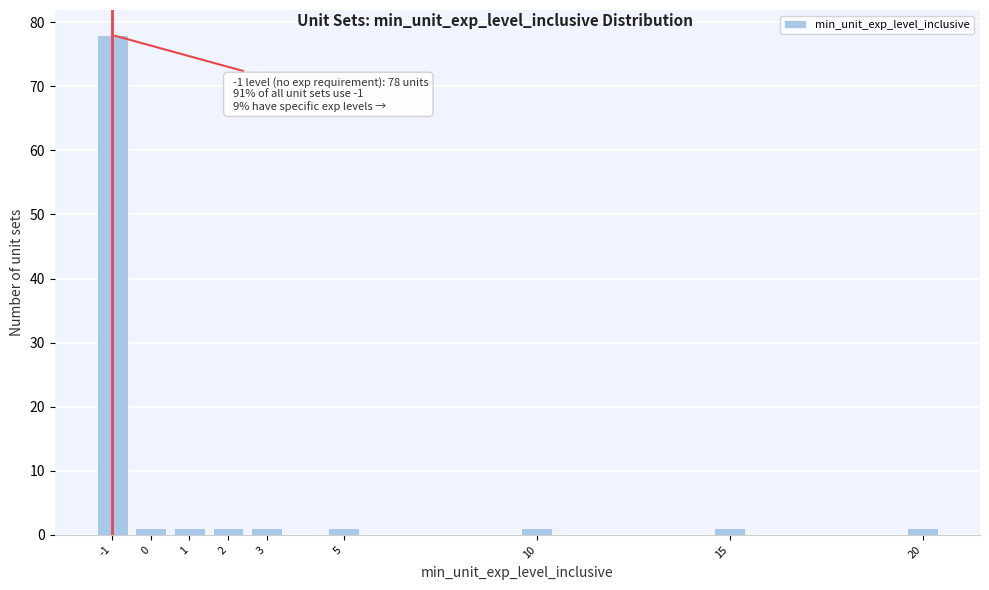

Which range on the x-axis has the tallest bar?

-1.5 to -0.5